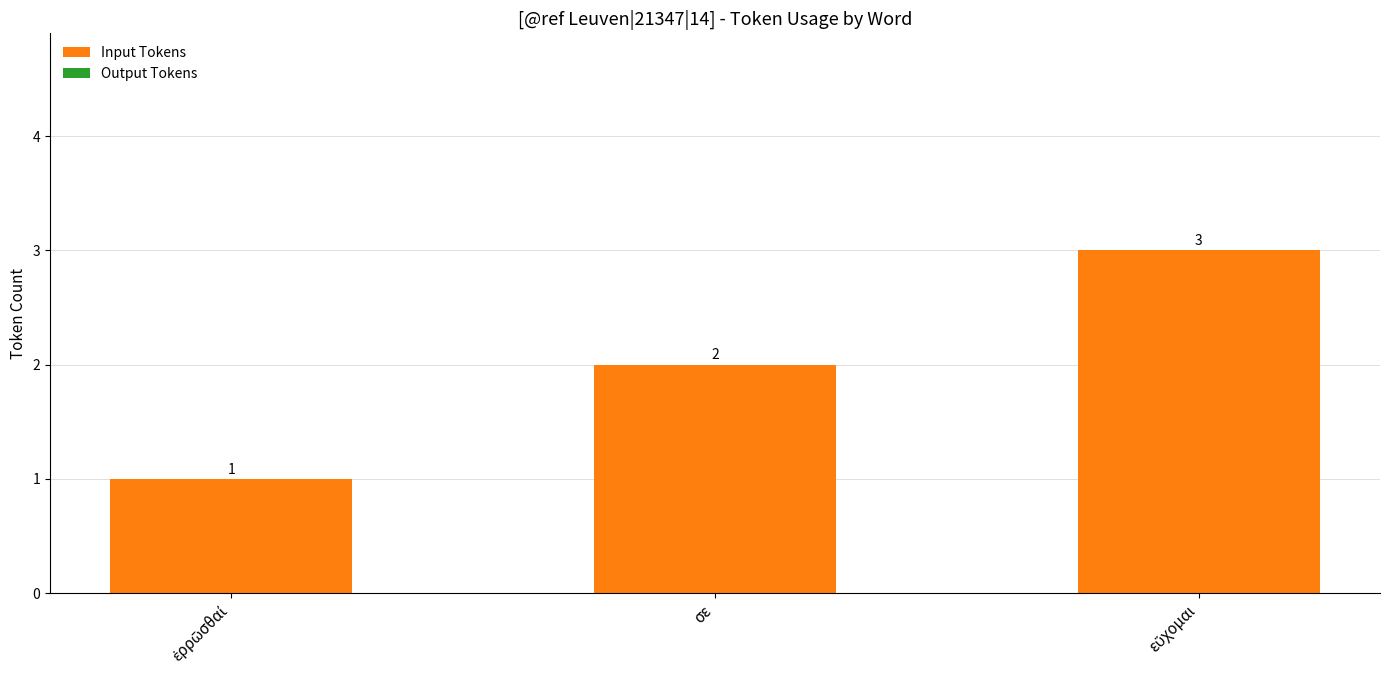

True or false: the data shows 2 at σε.

True